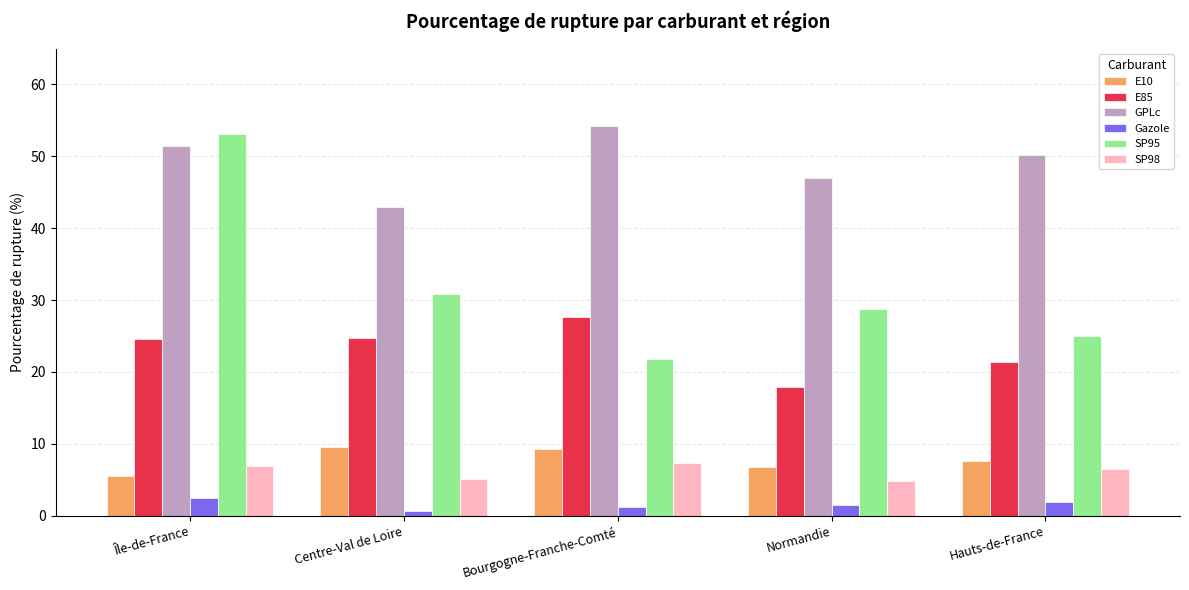

List the series in order of their peak value, highest first.

GPLc, SP95, E85, E10, SP98, Gazole